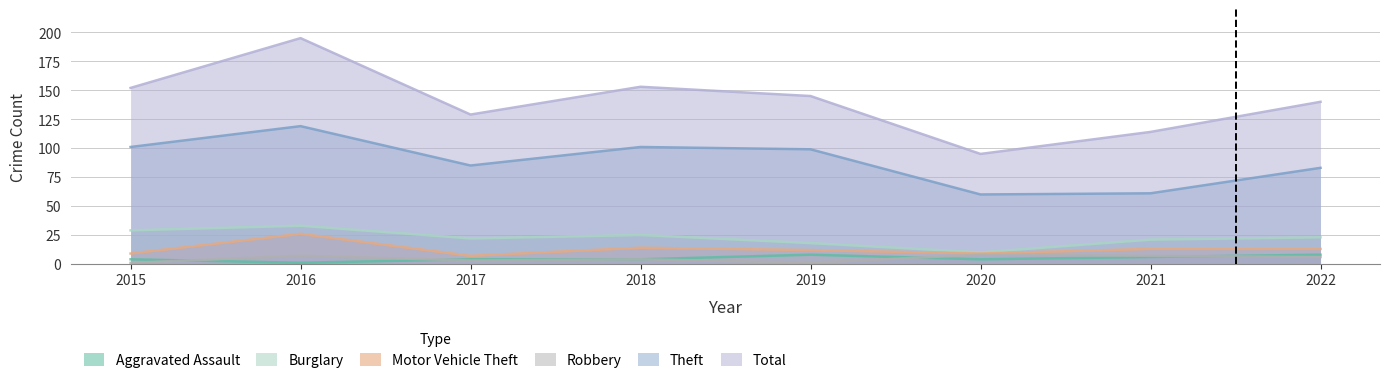

What are all the series names shown in the legend?

Aggravated Assault, Burglary, Motor Vehicle Theft, Robbery, Theft, Total